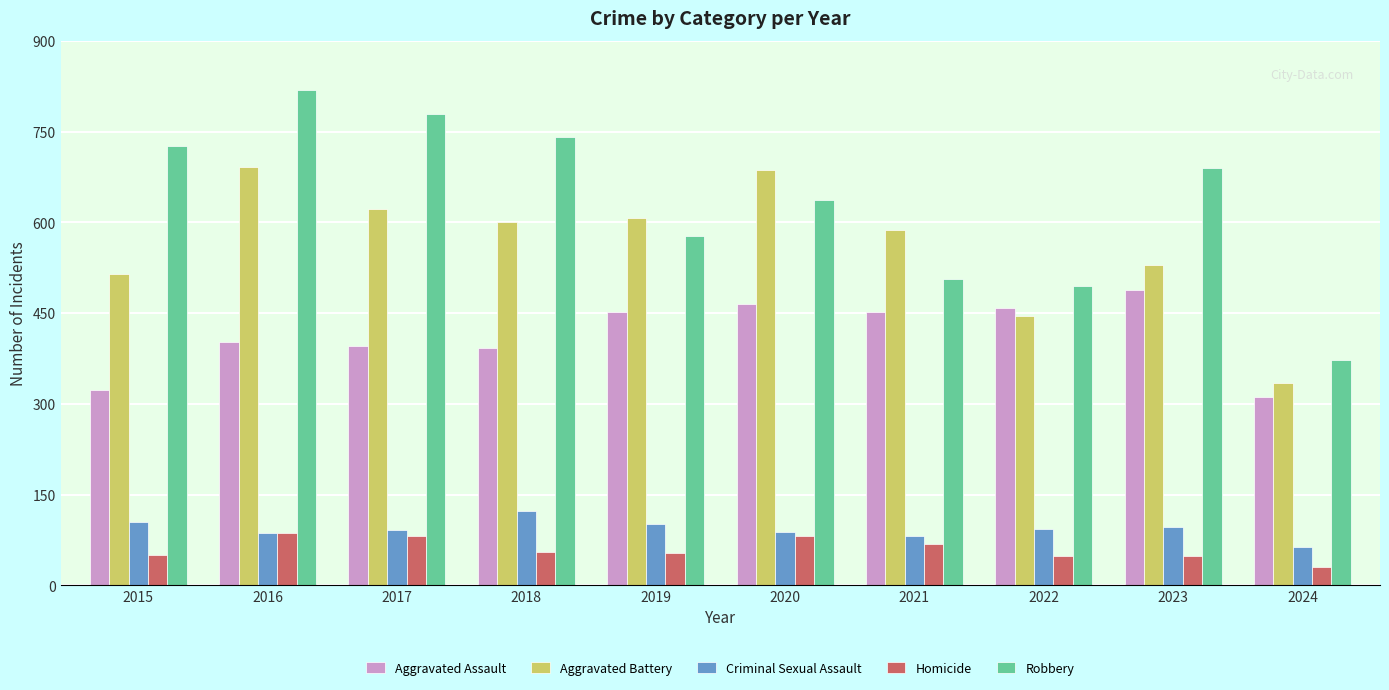

Is the value of Homicide at 2023 greater than the value of Aggravated Battery at 2015?

No